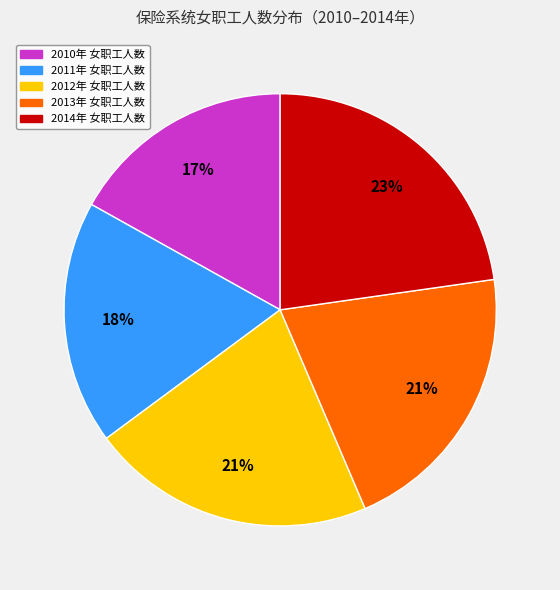

Is there any slice that represents more than half of the pie?

No